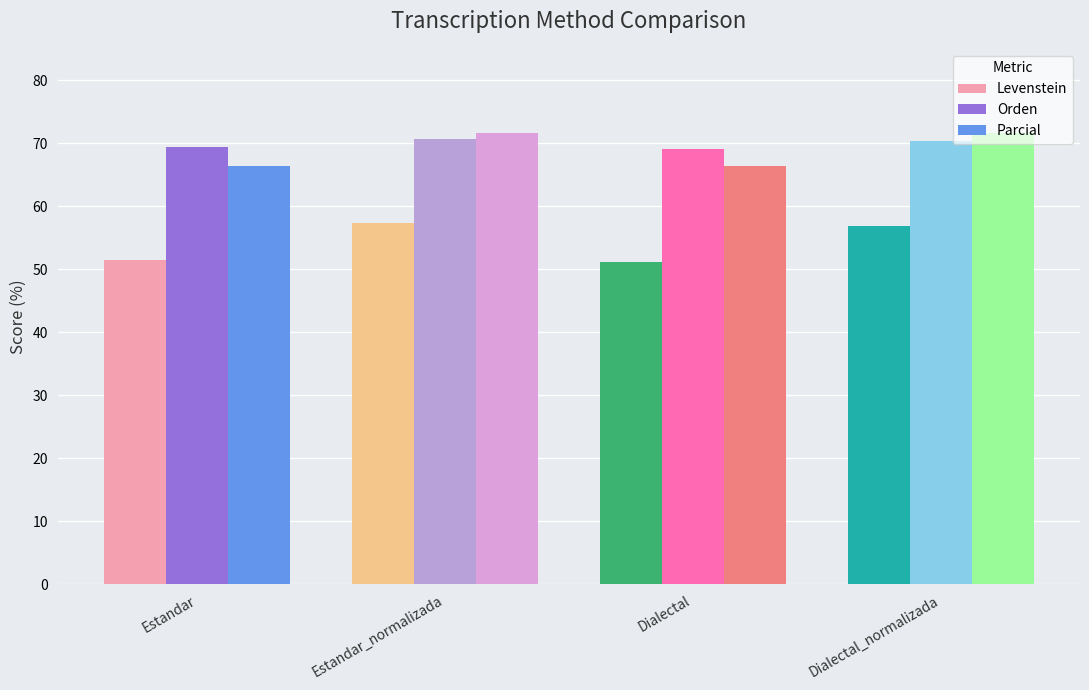

What is the approximate value of Orden at Estandar_normalizada?

70.8